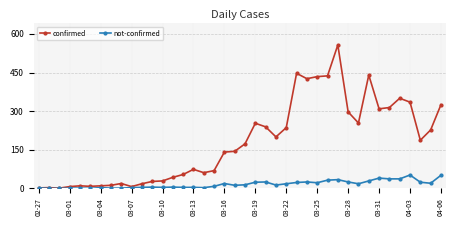

True or false: confirmed has more than 2 interior local peaks.

True